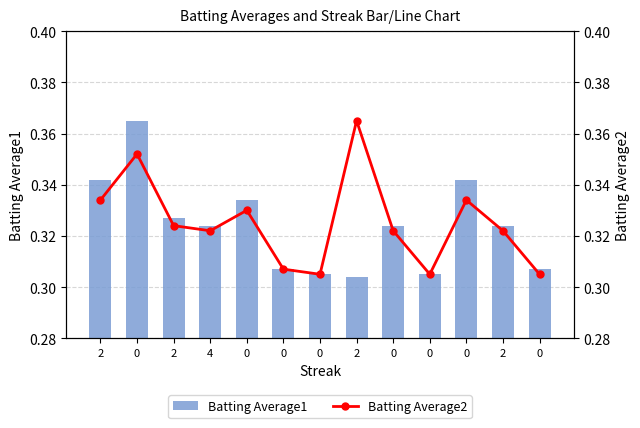

What is the average value of the Batting Average2 series?

0.3